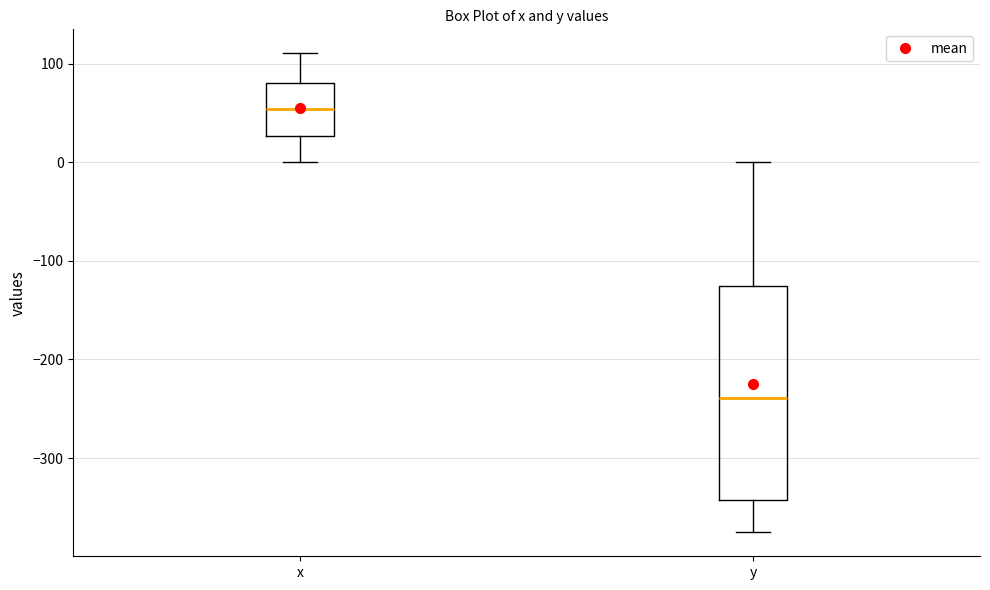

Reading left to right, transcribe this box plot: for each box, give where its median line is, the range the box spans, and where its two whiskers end, as read against the y-axis. The values are not printed on the chart, so give them approximately, as read against the axis.

x: median 50, box 30 to 80, whiskers 0 to 110
y: median -240, box -340 to -130, whiskers -380 to 0